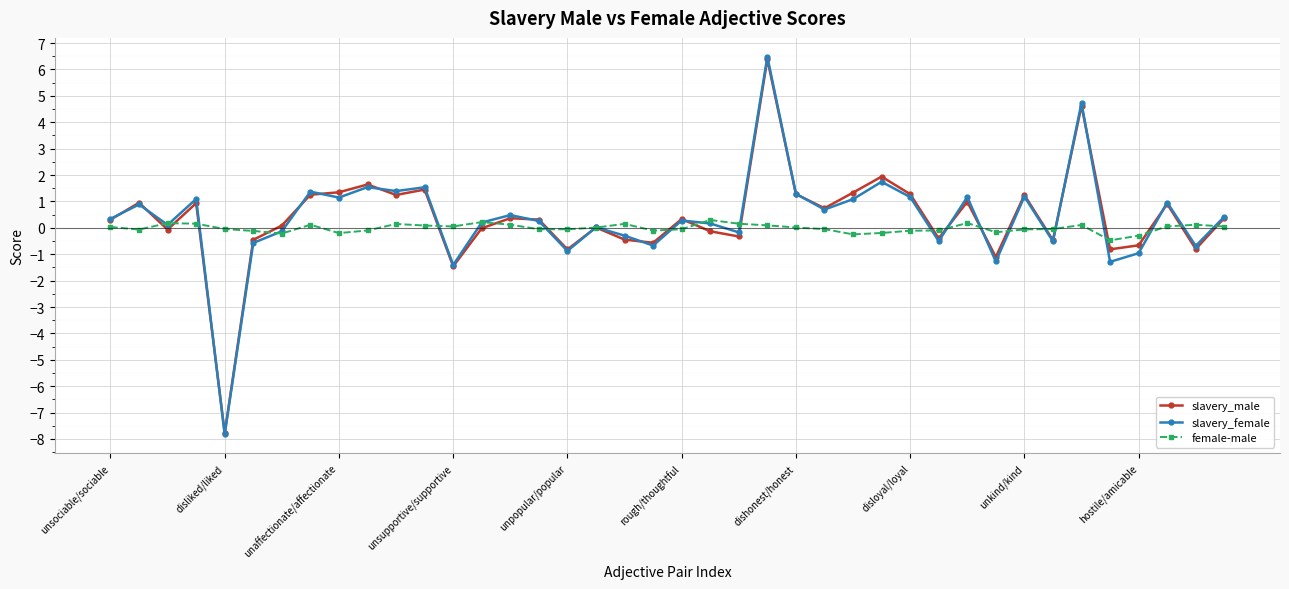

Which series has the widest spread of values?

slavery_female